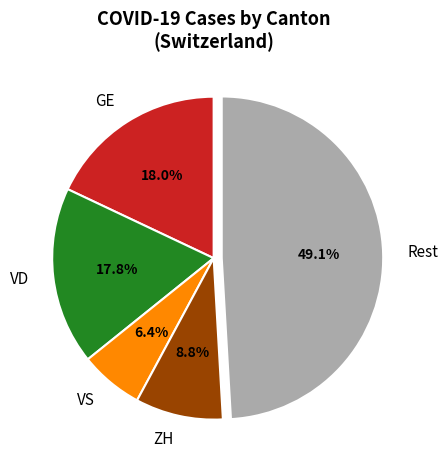

Do VD and Rest together represent more than half of the pie?

Yes